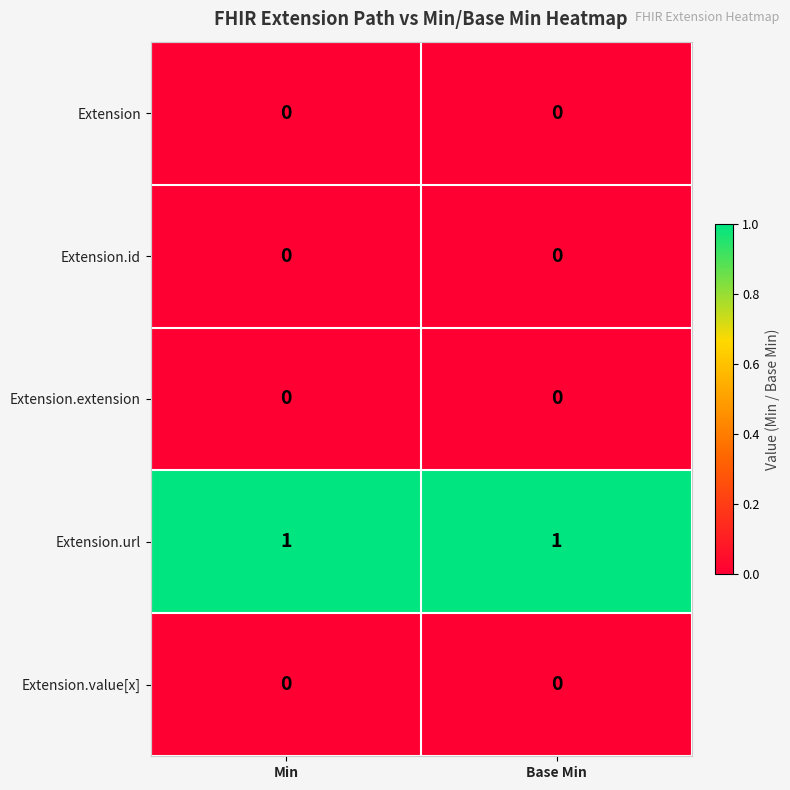

How many categories are shown in the chart?

2